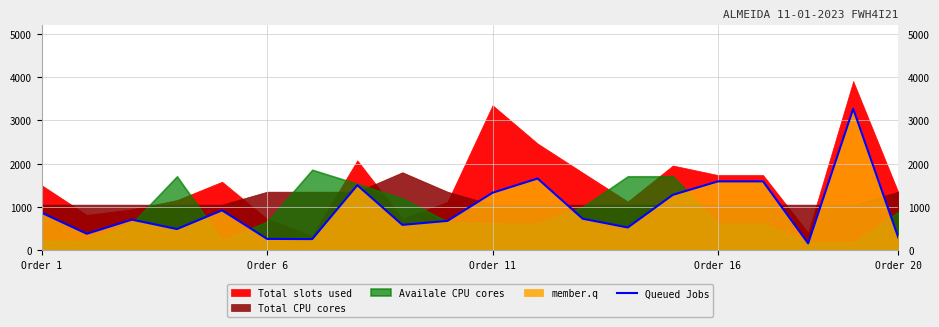

How many data points are above 723?

10